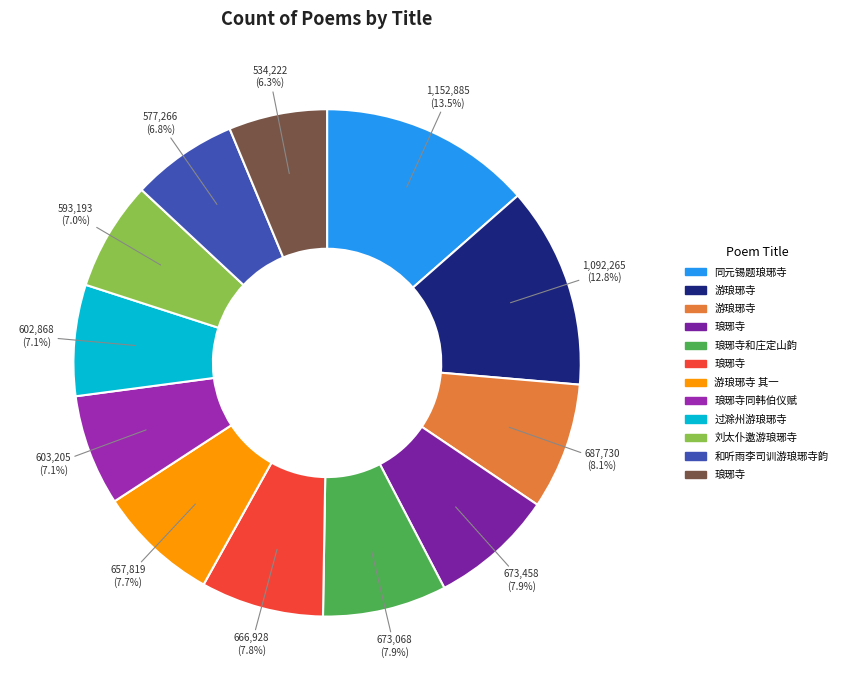

How many slices are in this pie chart?

12